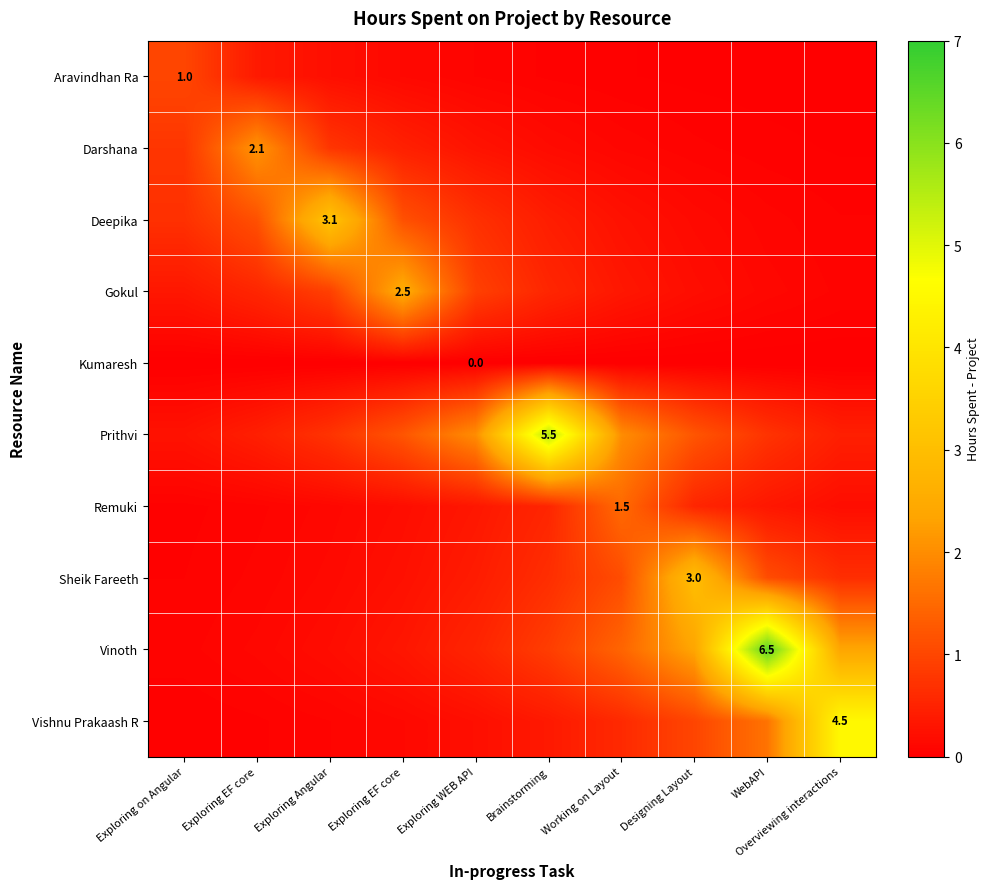

At which category is the sum across all series the highest?

WebAPI